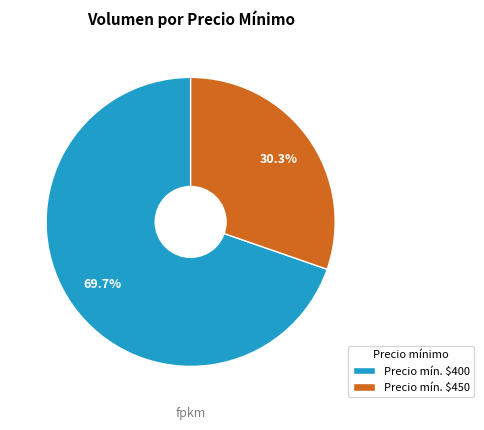

Is there a majority slice in this chart?

Yes